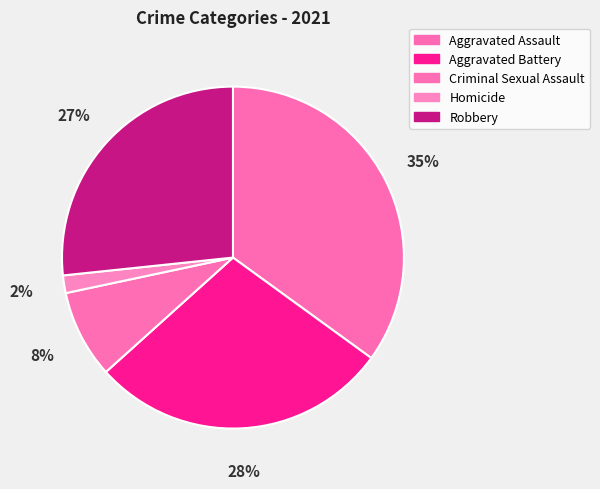

What is the ratio of the value at Aggravated Battery to the value at Criminal Sexual Assault?

3.4